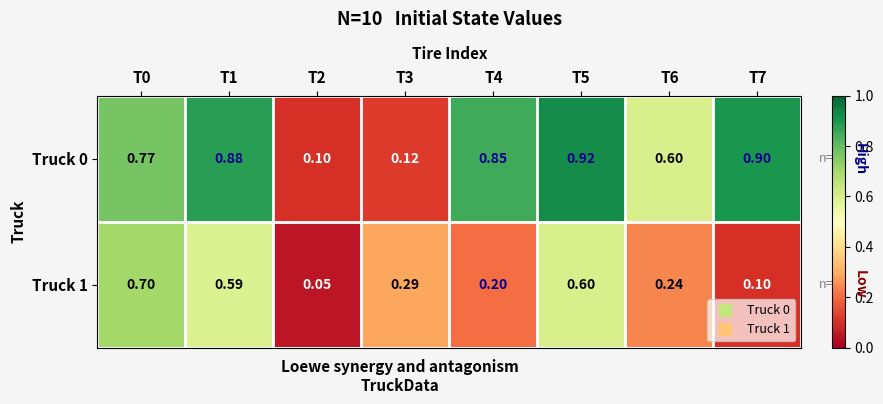

Count the number of data series in this chart.

2